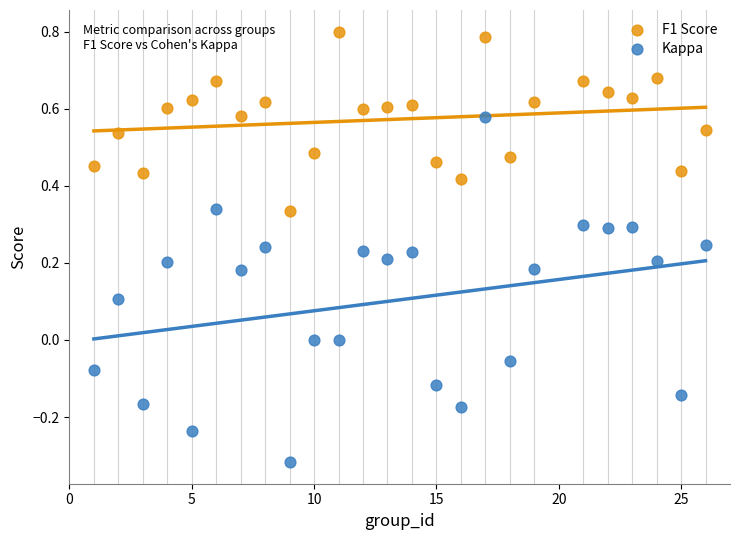

What is the X range (max minus min) for the scatter plot?

25.0